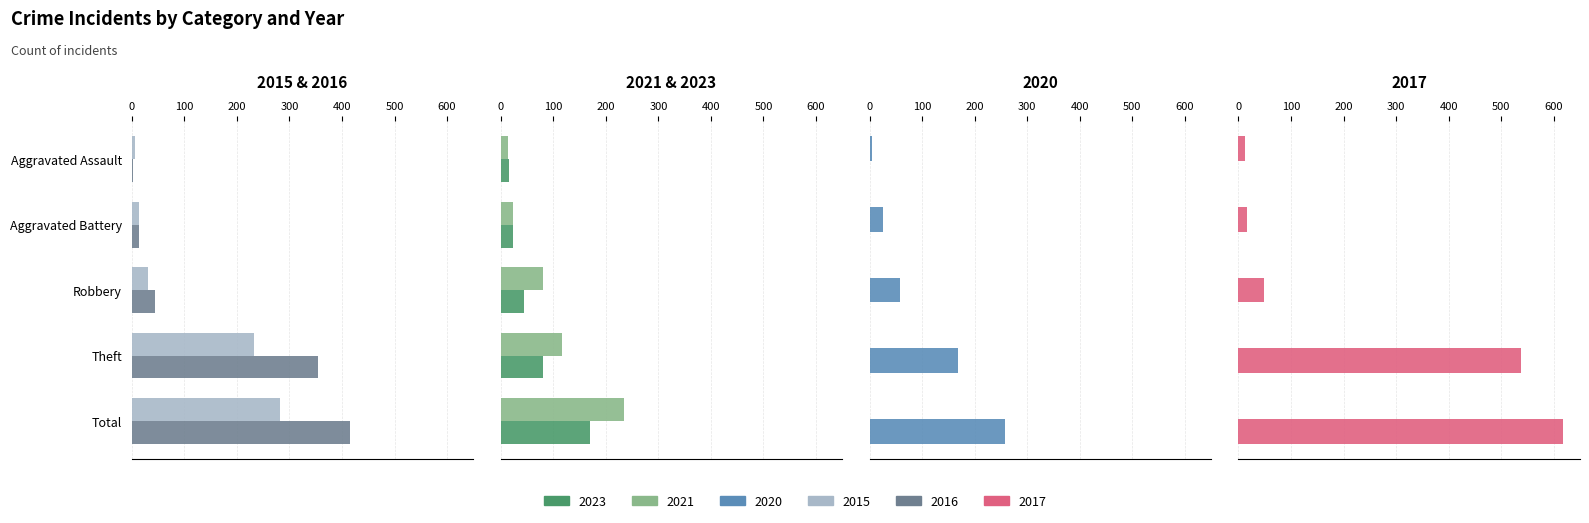

The 2021 series shows 5 at Aggravated Assault. True or false?

False